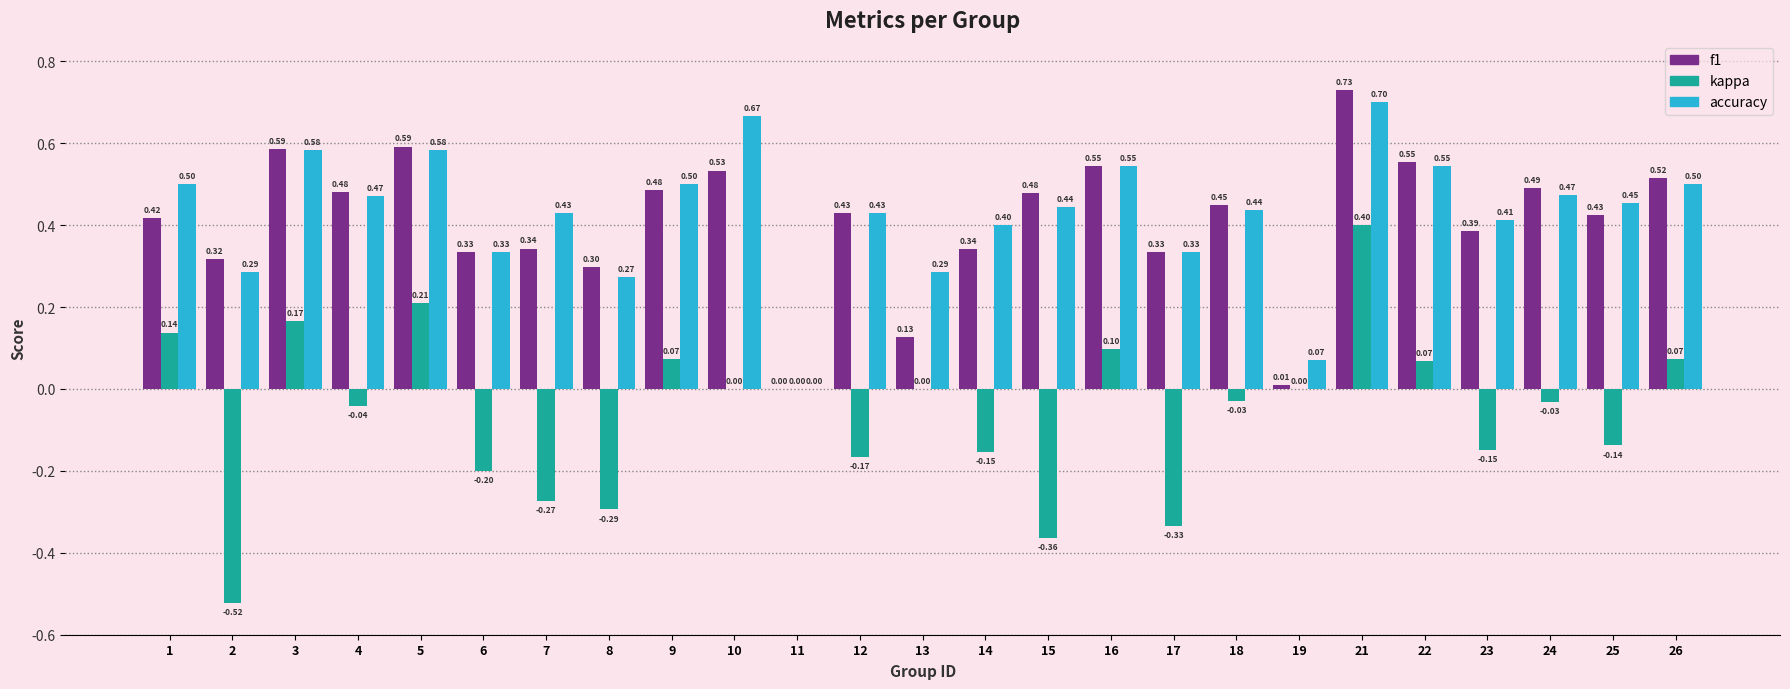

Where does the kappa series first go above 0?

1